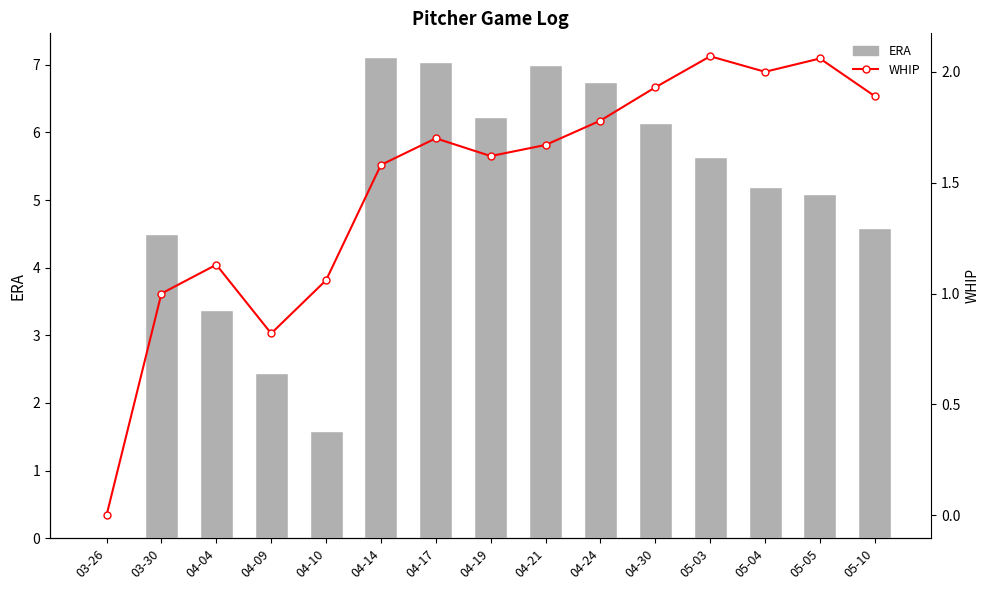

What position from the left is 04-14?

6